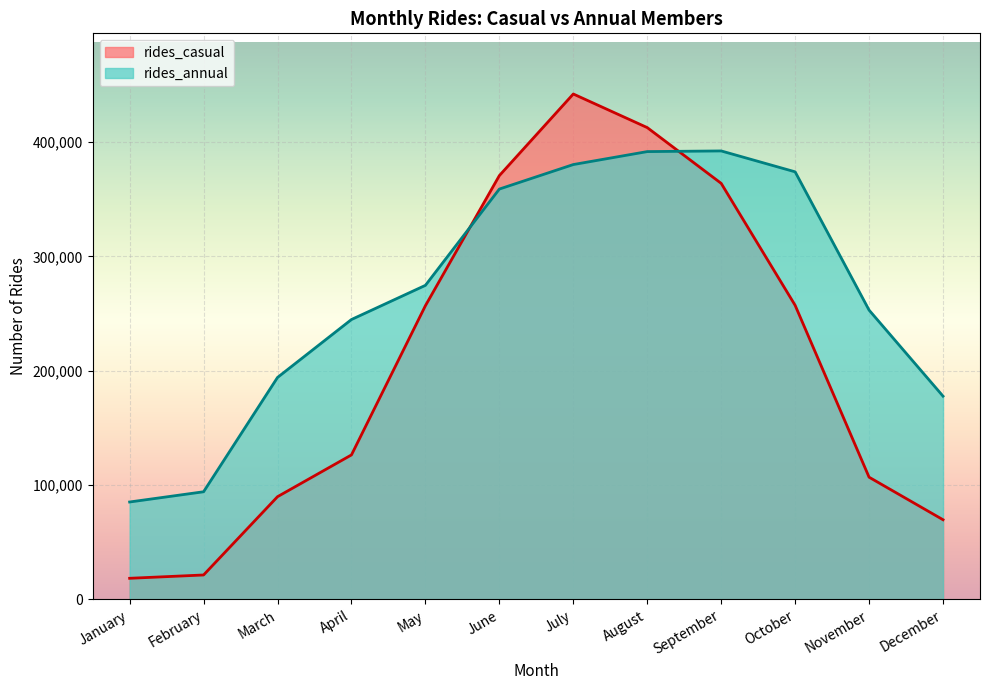

Rank the series by their maximum value, from lowest to highest.

rides_annual, rides_casual